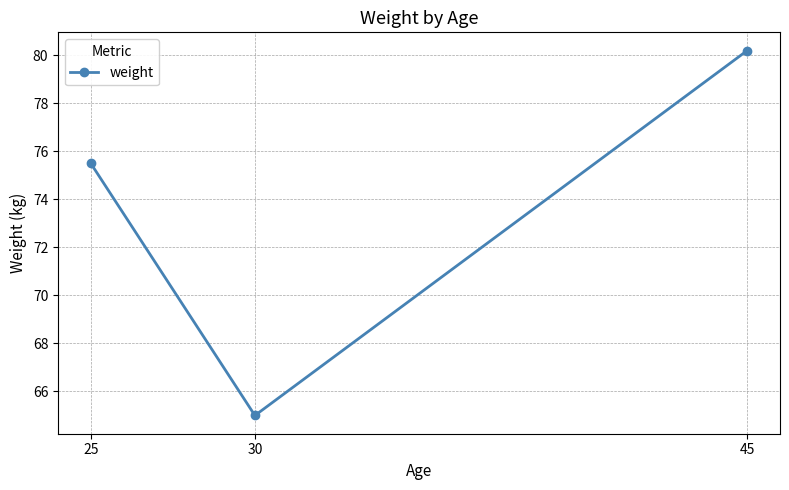

How many lines are shown in the chart?

1